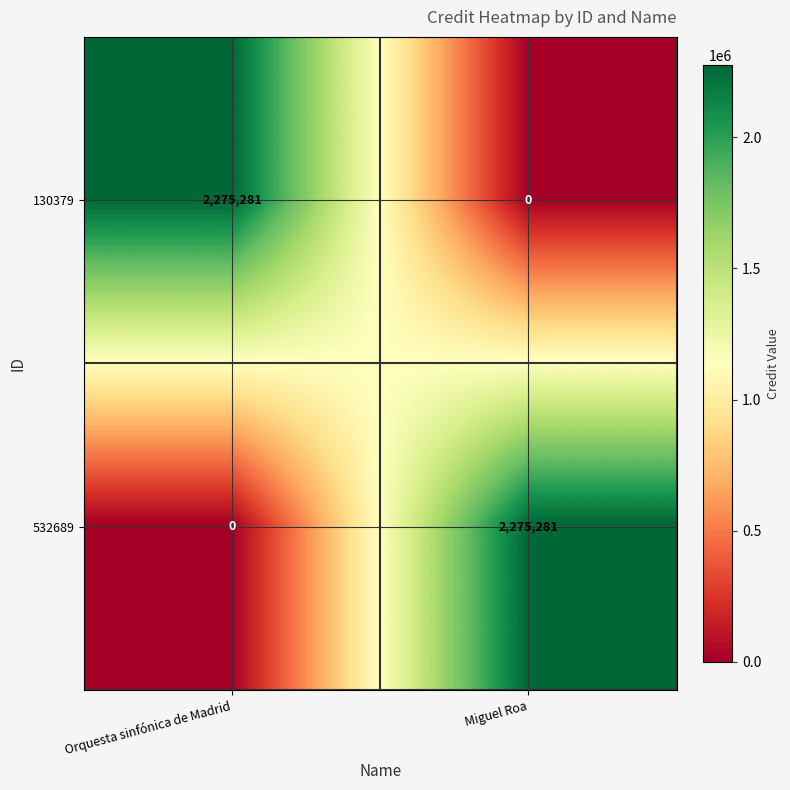

The 130379 series shows 2275281 at Orquesta sinfónica de Madrid. True or false?

True